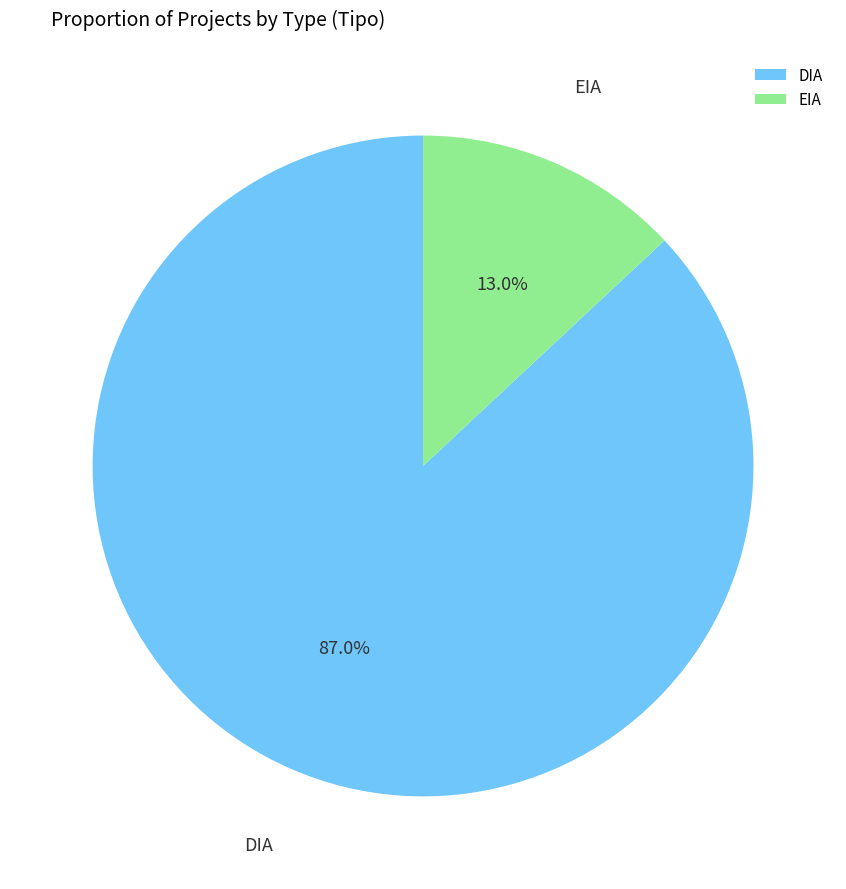

True or false: EIA accounts for 13% of the total.

True